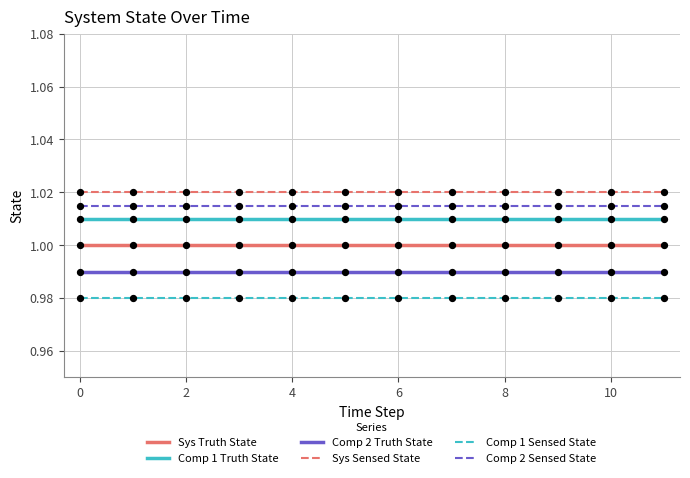

True or false: Comp 2 Truth State and Comp 1 Truth State cross at least once.

False